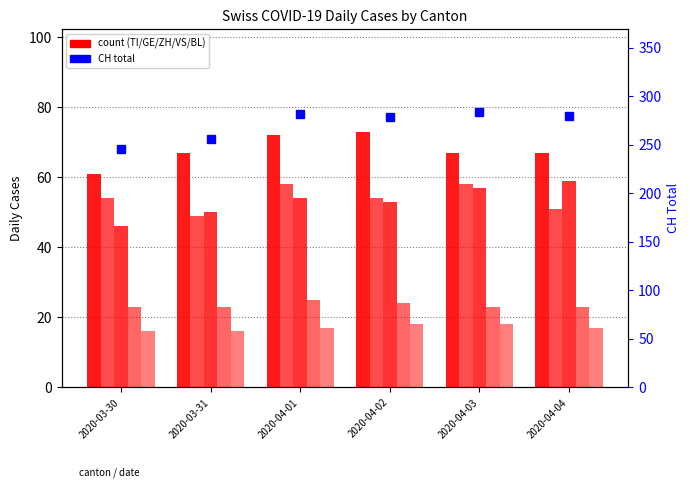

Where is BL nearest to the value 17?

2020-04-01